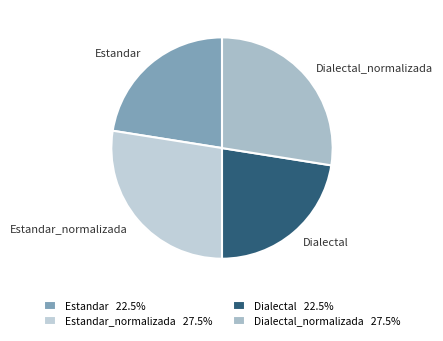

Is Estandar the majority of the pie?

No